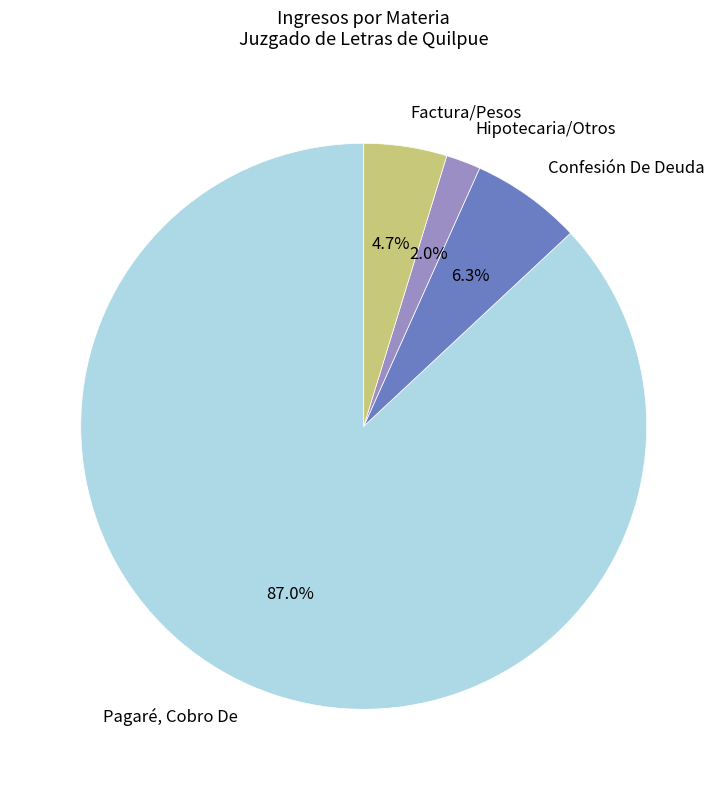

Which category has the smallest portion of the pie?

Hipotecaria/Otros